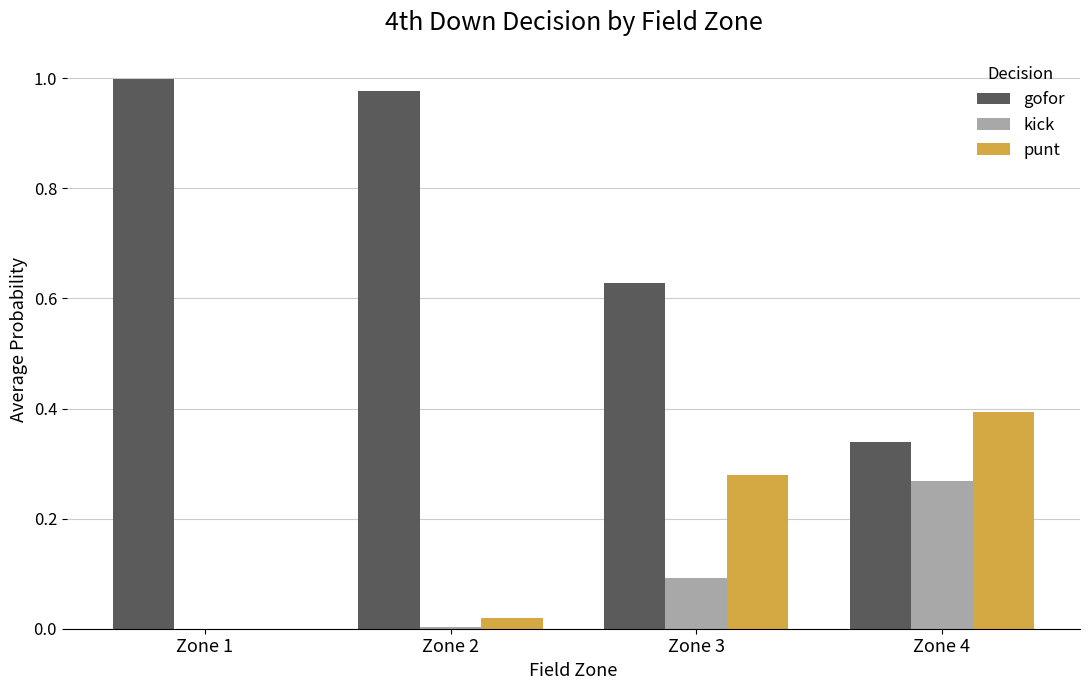

The value of kick at Zone 1 is 0.0. True or false?

True